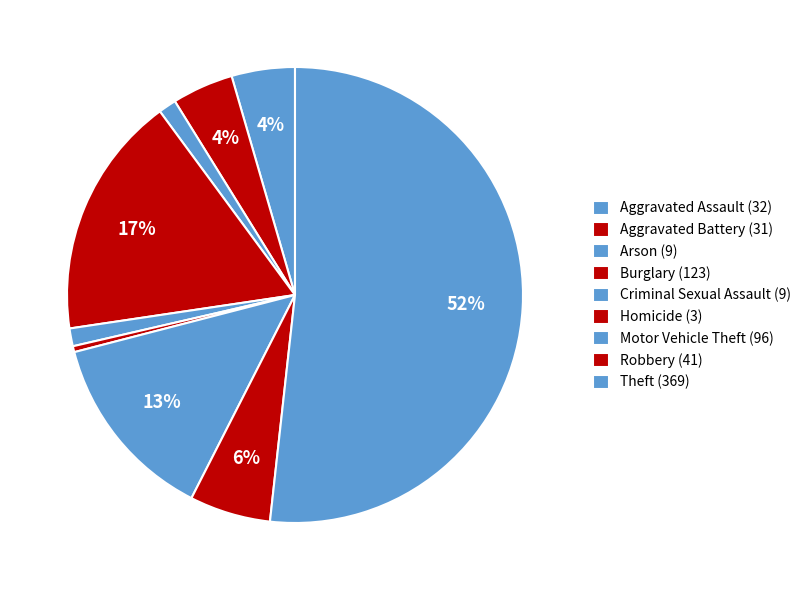

How many slices are in this pie chart?

9